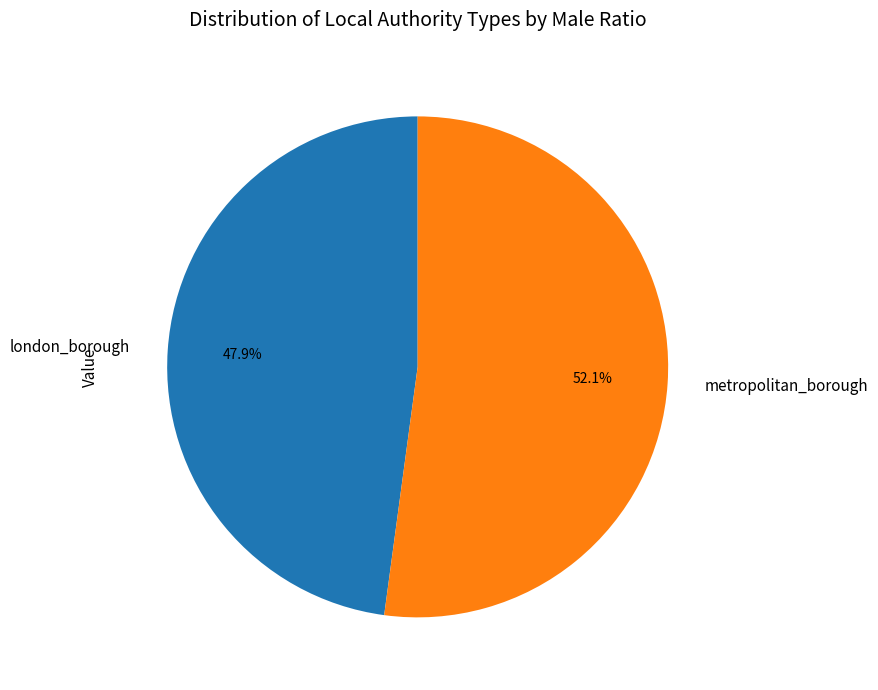

Rank the categories by value from lowest to highest.

london_borough, metropolitan_borough